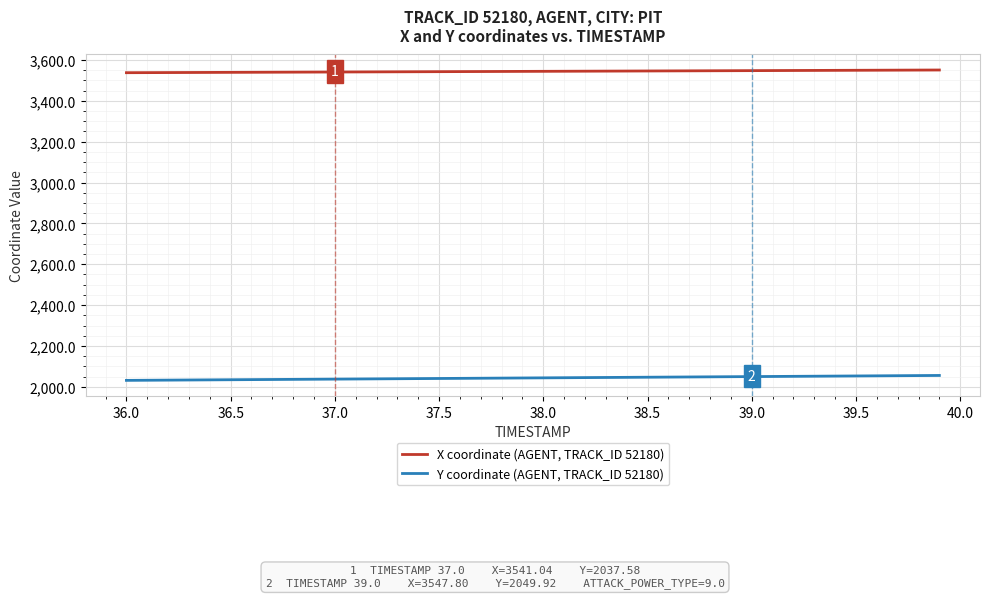

What is the lowest value of the X coordinate (AGENT, TRACK_ID 52180) series?

3537.7